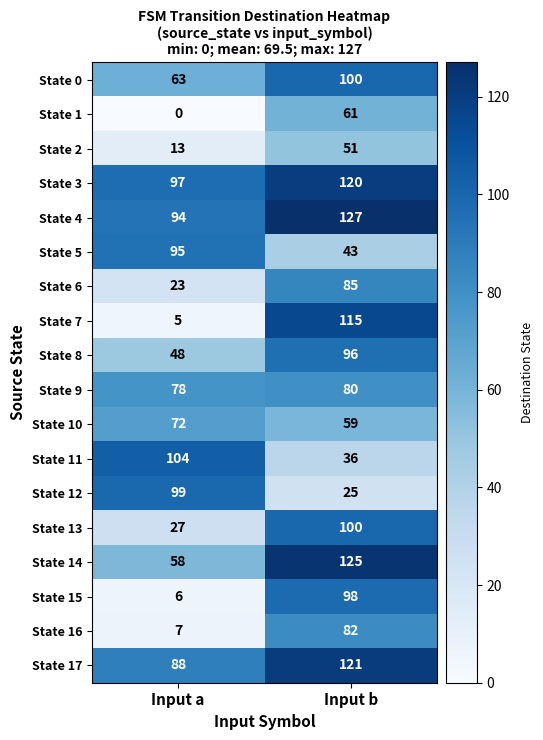

At Input a, list the series in order from smallest to largest.

State 1, State 7, State 15, State 16, State 2, State 6, State 13, State 8, State 14, State 0, State 10, State 9, State 17, State 4, State 5, State 3, State 12, State 11